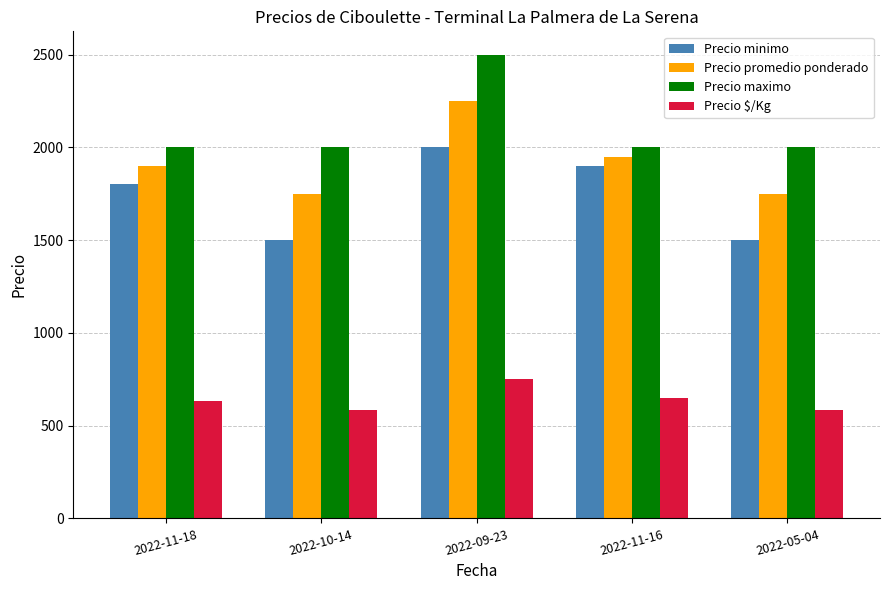

Is it true that Precio promedio ponderado equals 2695 at 2022-10-14?

False